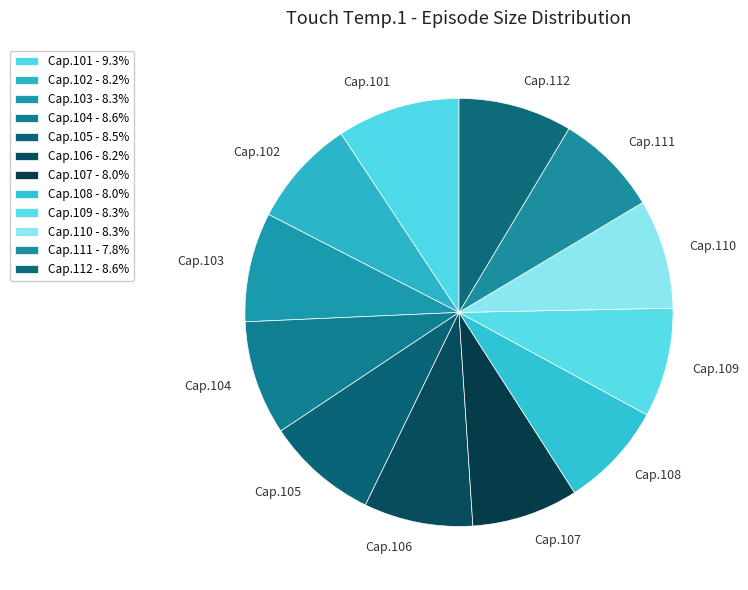

How many segments does this pie chart have?

12